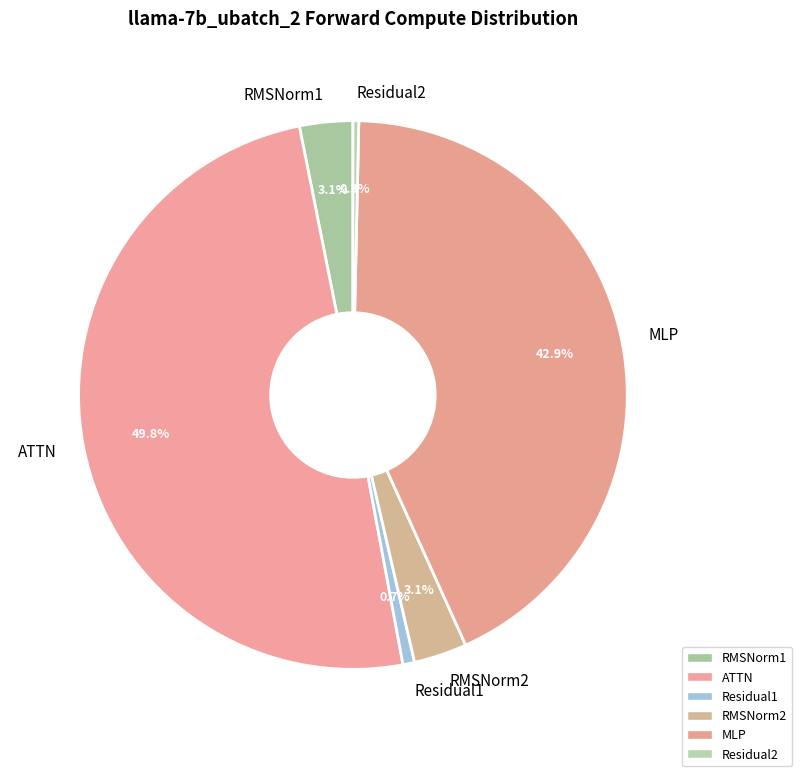

To the nearest percent, what is the average slice percentage?

17%